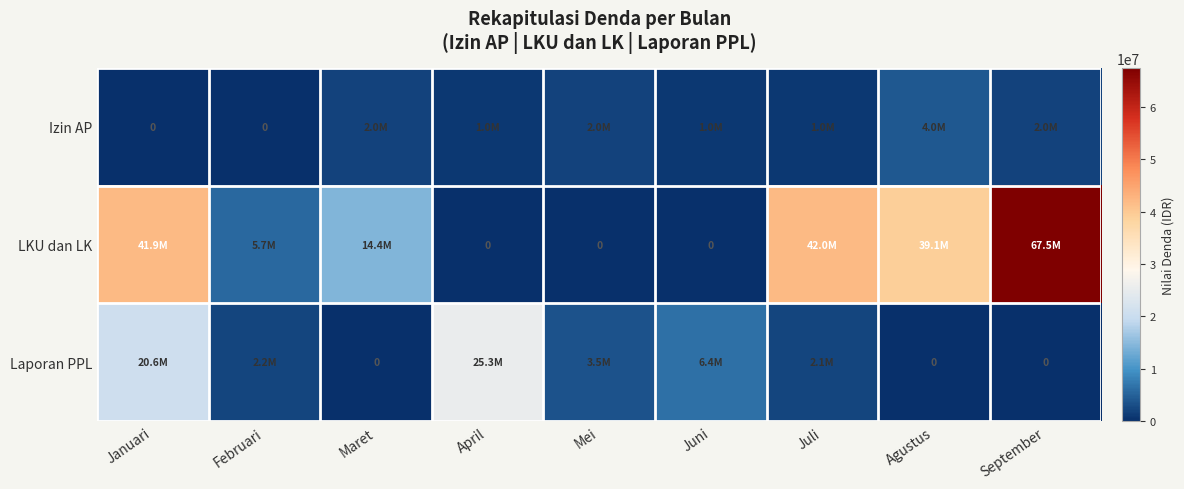

Which series has the largest total across all categories?

LKU dan LK